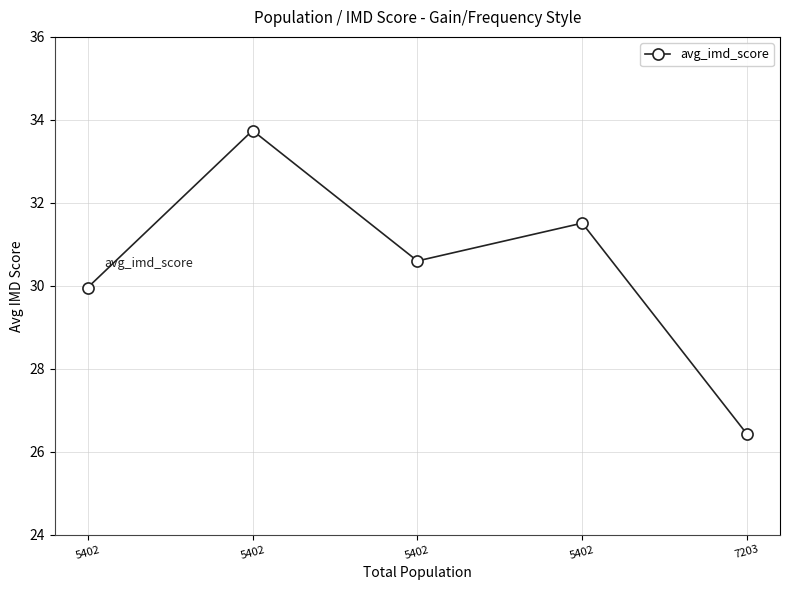

List the labels in order of value, smallest first.

7203, 5402, 5402, 5402, 5402